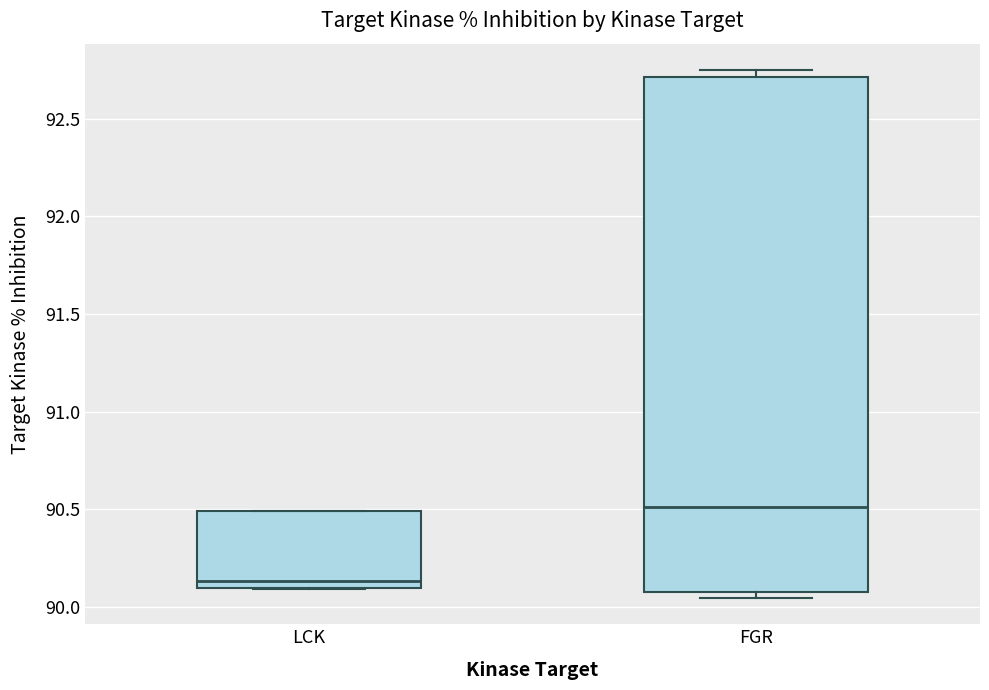

Which box is the tallest, from its lower edge to its upper edge?

FGR